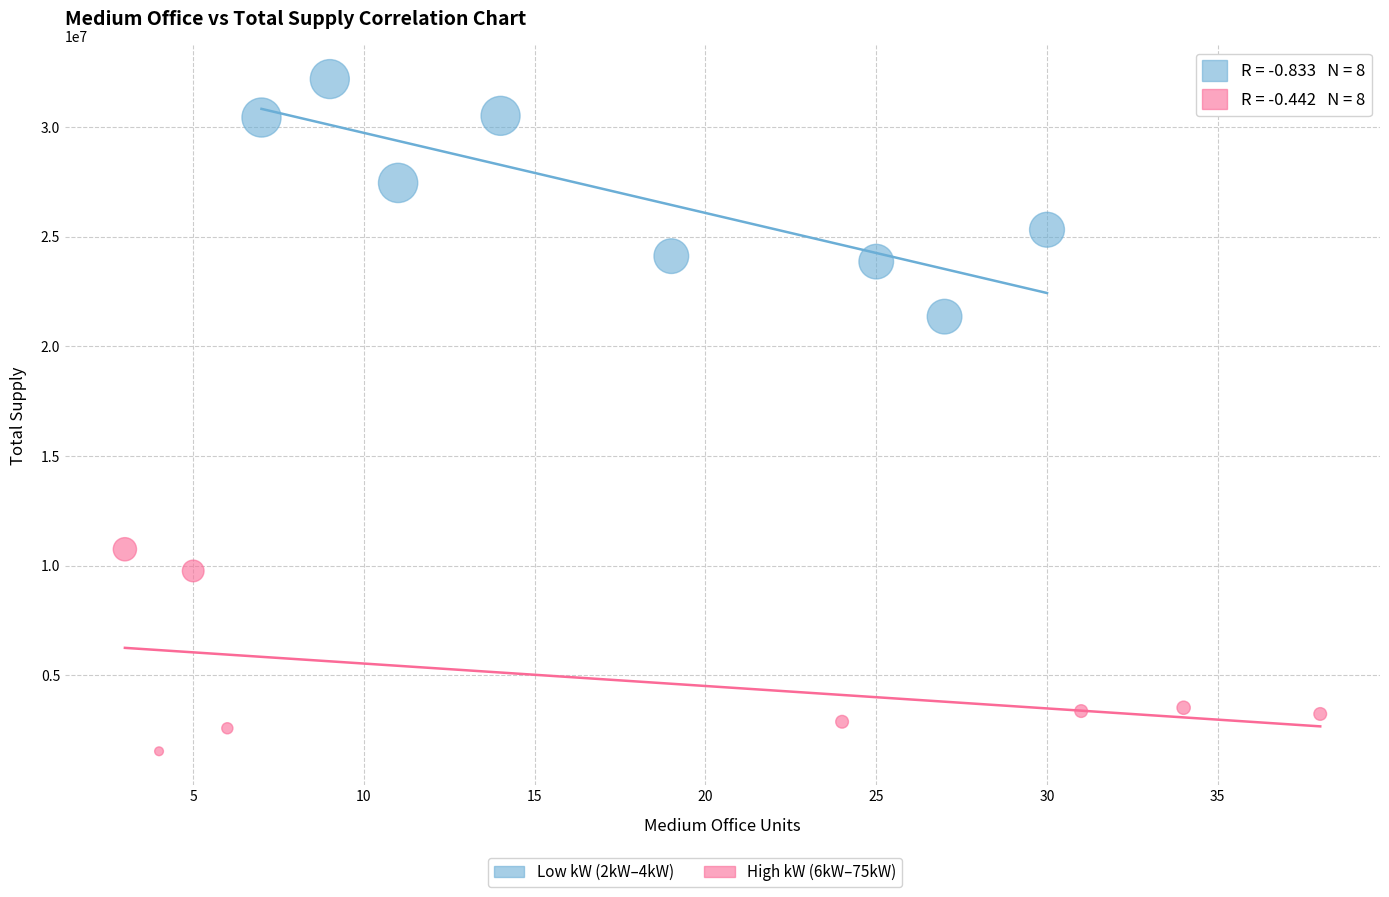

Which series has the widest spread of Y values?

Low kW (2kW–4kW)